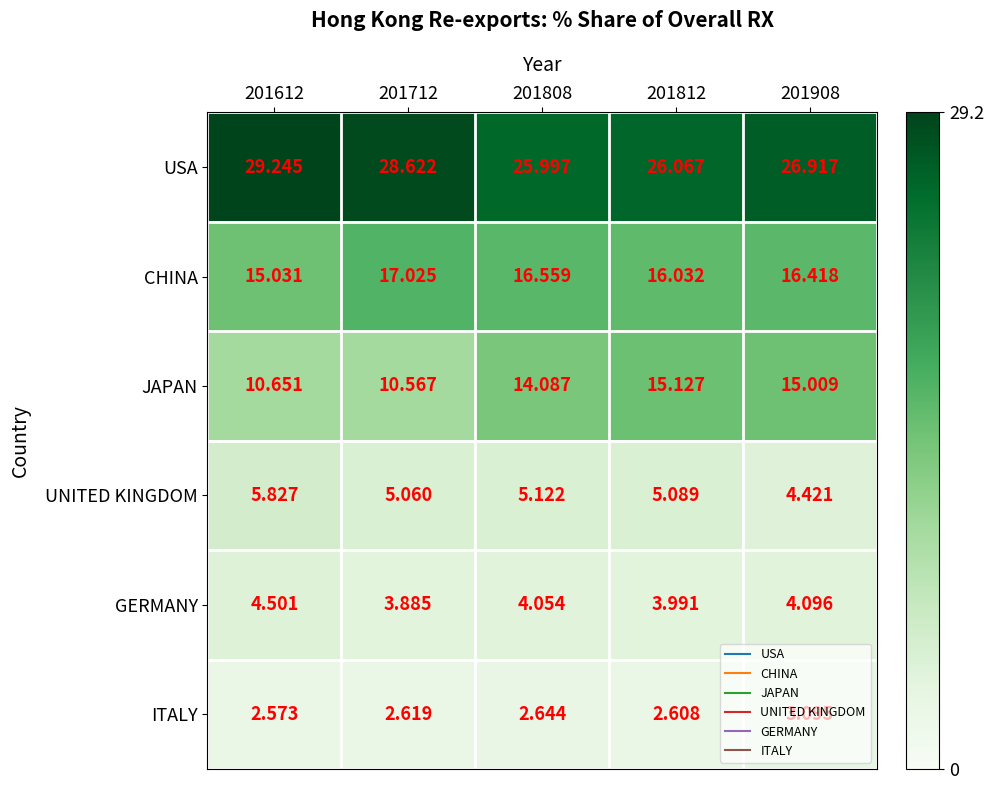

At how many categories does at least one series exceed 19?

5